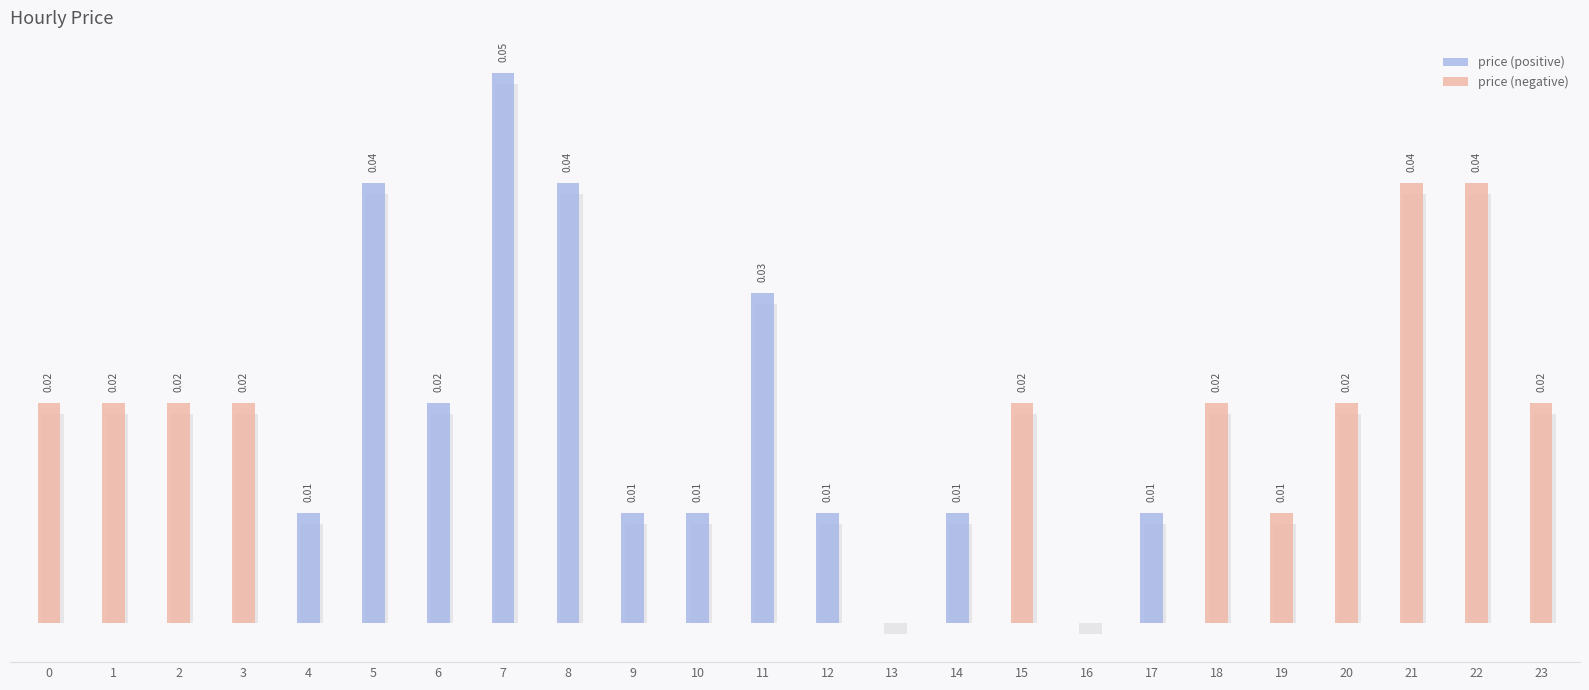

List the labels in order of value, largest first.

7, 5, 8, 11, 6, 4, 9, 10, 12, 14, 17, 13, 16, 19, 0, 1, 2, 3, 15, 18, 20, 23, 21, 22